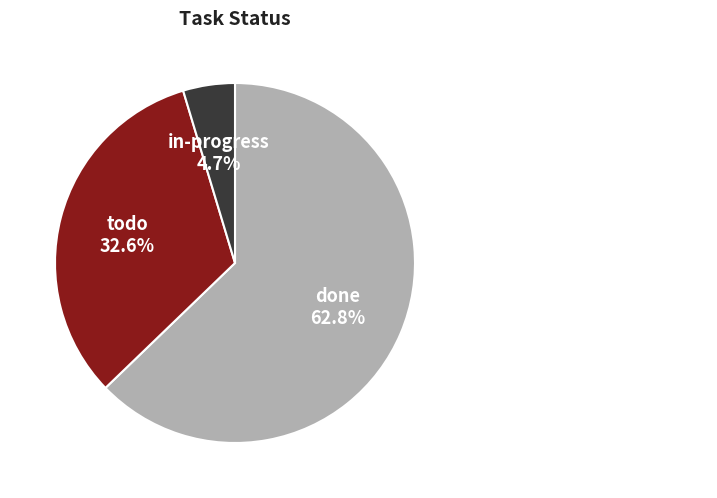

Is there a majority slice in this chart?

Yes